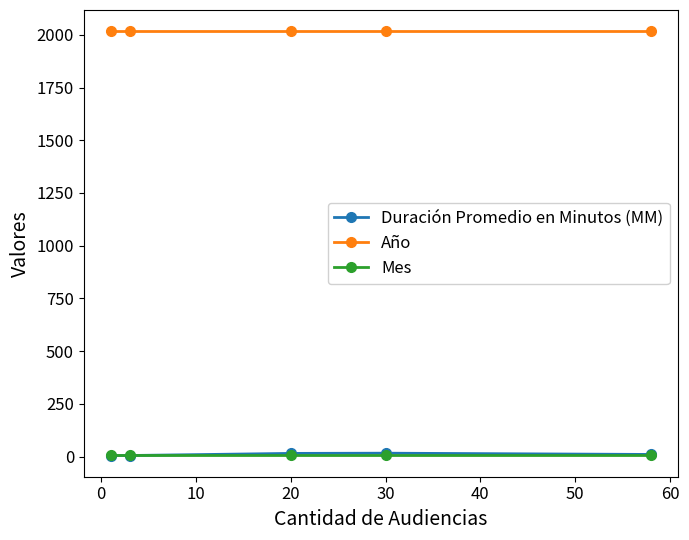

How many times do Mes and Duración Promedio en Minutos (MM) cross each other?

1